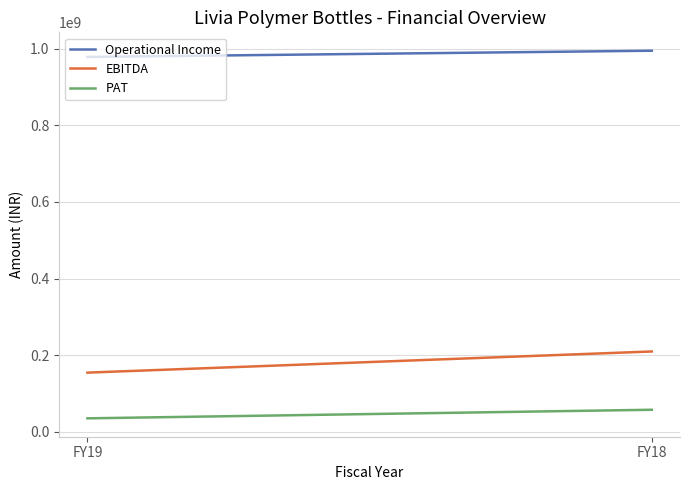

How many categories are shown in the chart?

2